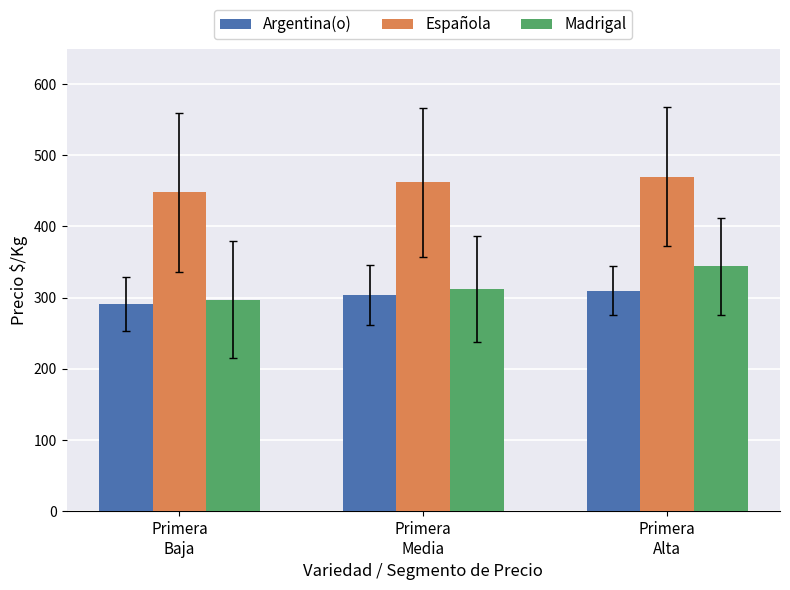

Are the bars grouped side by side (vs. stacked)?

Yes